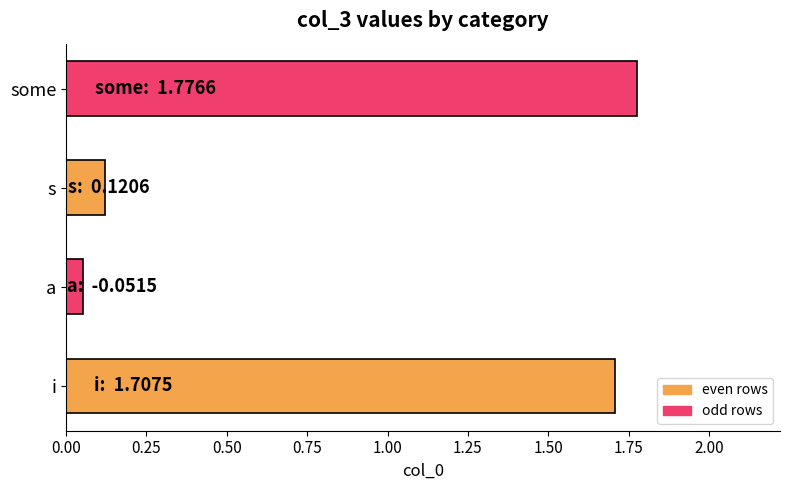

Which category has the highest value across all series?

some